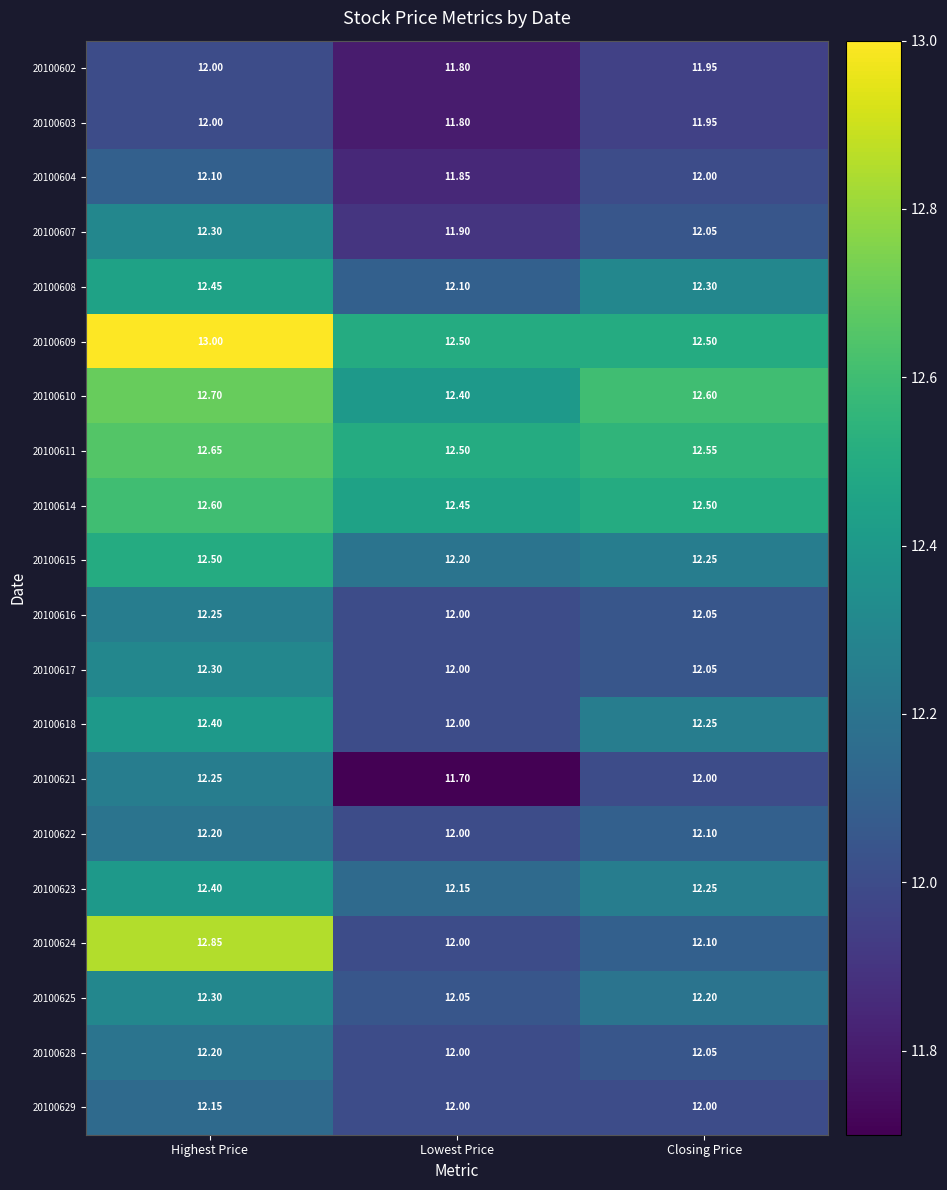

Is the value of 20100608 at Highest Price greater than the value of 20100628 at Highest Price?

Yes